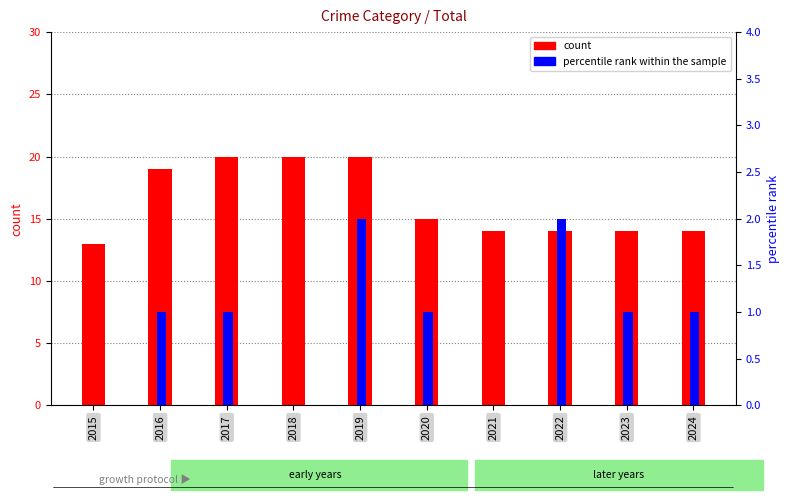

List the series in order of their overall mean, highest first.

count, percentile rank within the sample